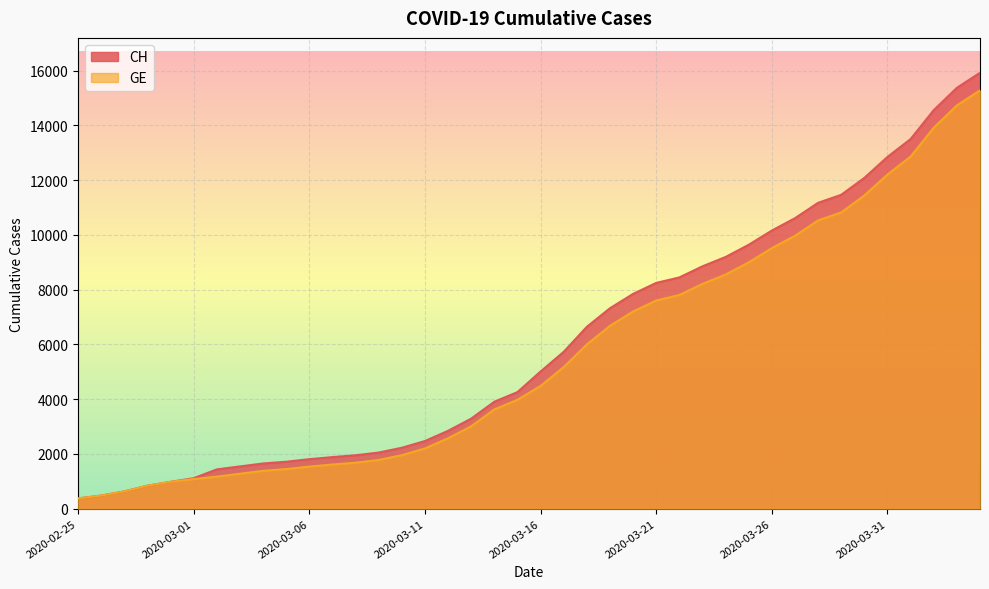

Is it true that CH equals 13254 at 2020-03-22?

False